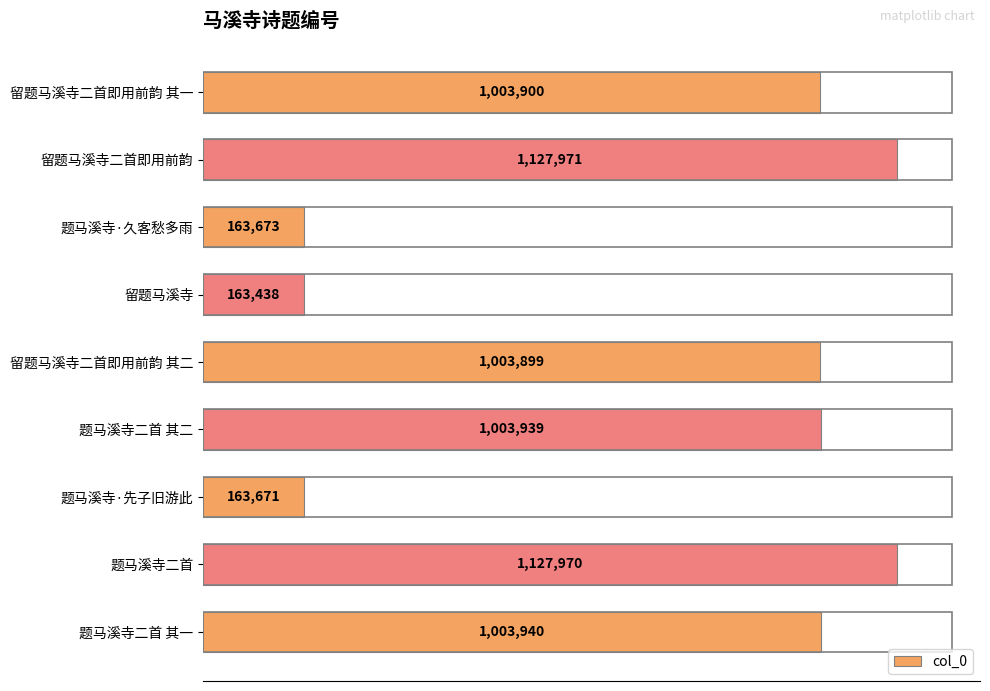

Are the bars horizontal?

Yes